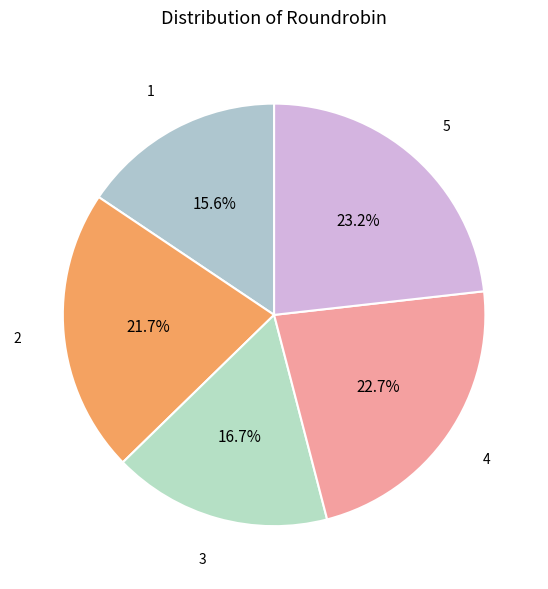

What percentage is NOT represented by 1?

84.4%